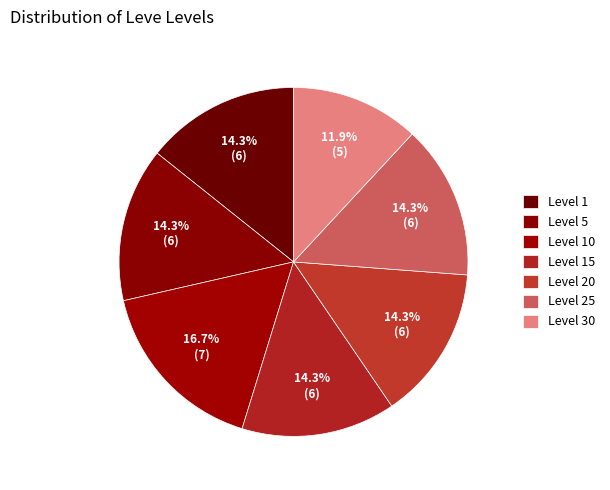

Combined, do Level 10 and Level 1 account for over 50%?

No